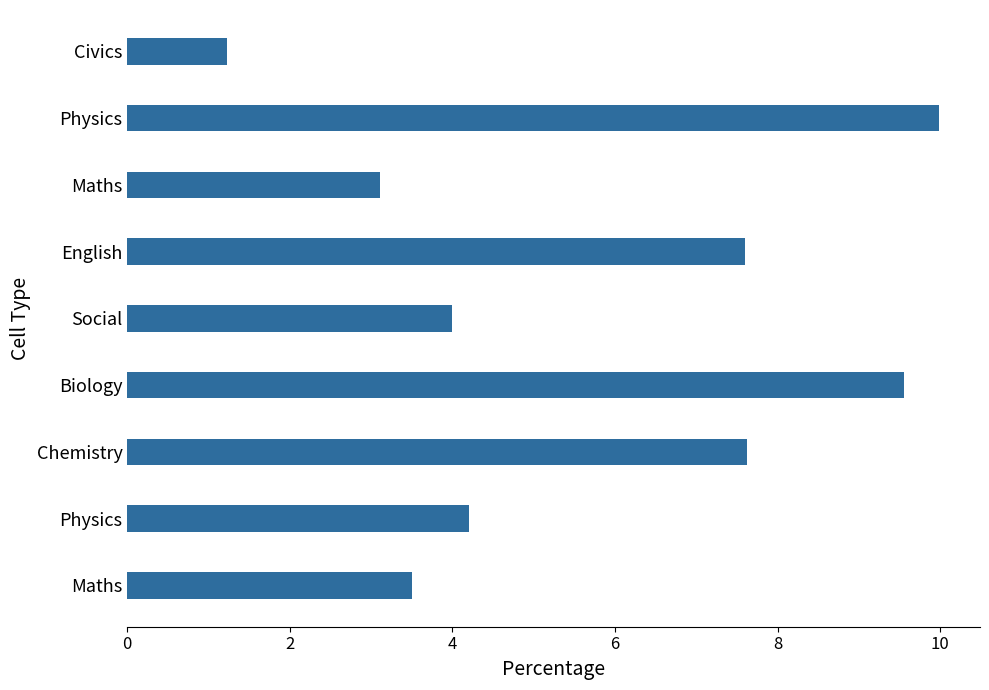

What is the difference between the second highest and minimum values?

8.3